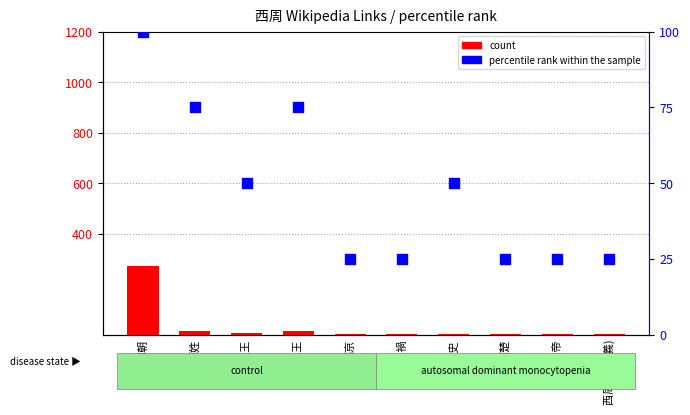

At which category is the sum across all series the highest?

周朝